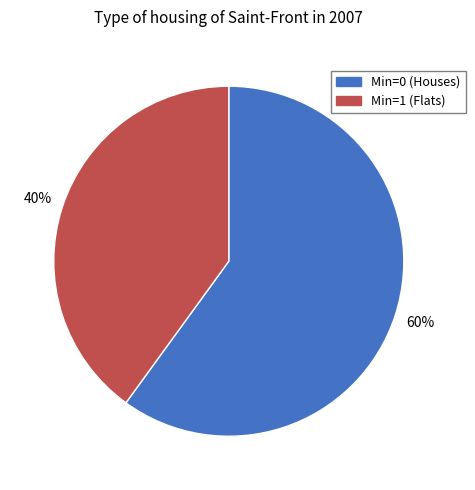

Does any single category account for the majority?

Yes